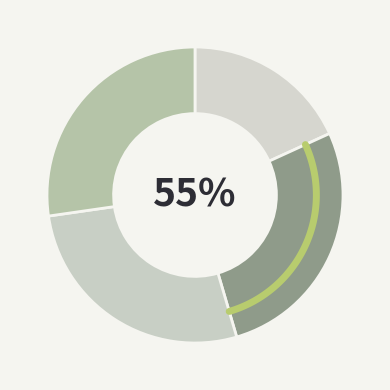

To the nearest percent, what is the difference between the largest and smallest slice percentages?

9%